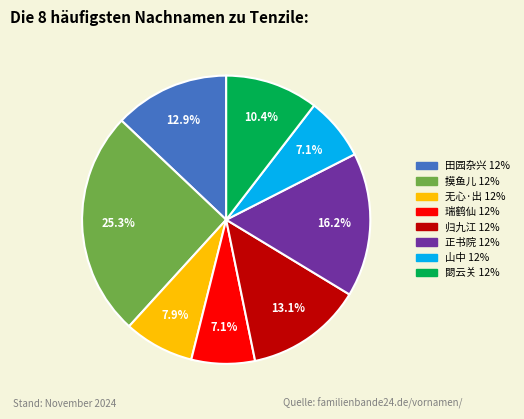

To the nearest percent, what is the difference between the largest and smallest slice percentages?

18%